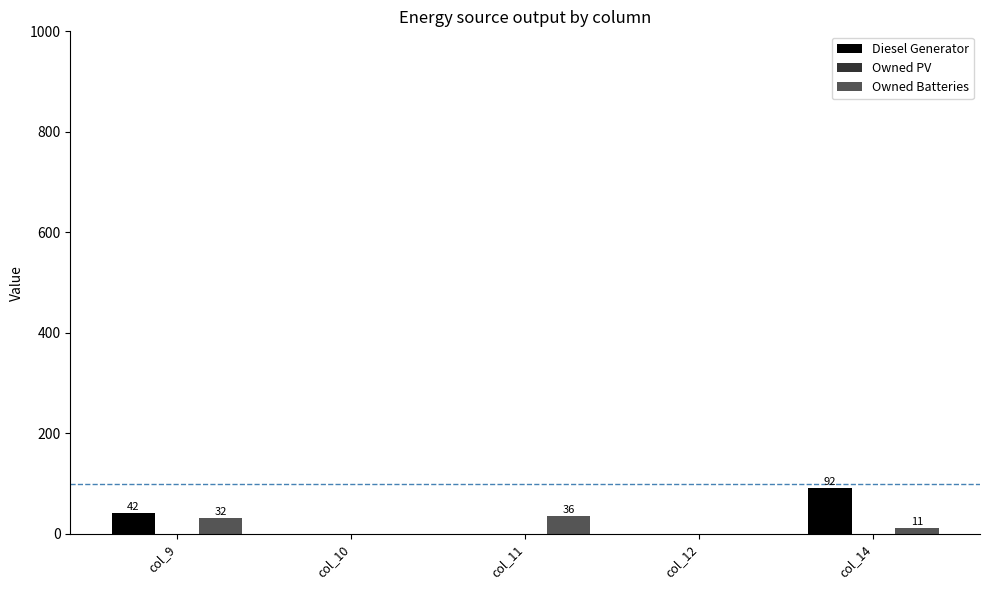

How many groups of bars are there?

5